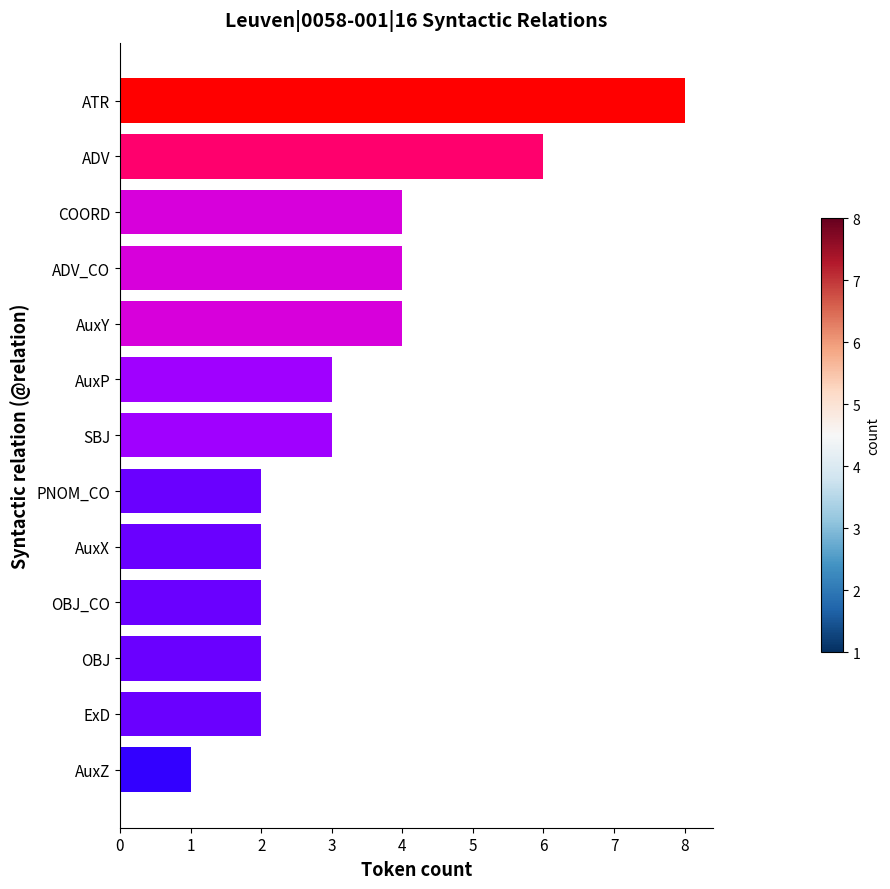

How many data points are less than 3?

6